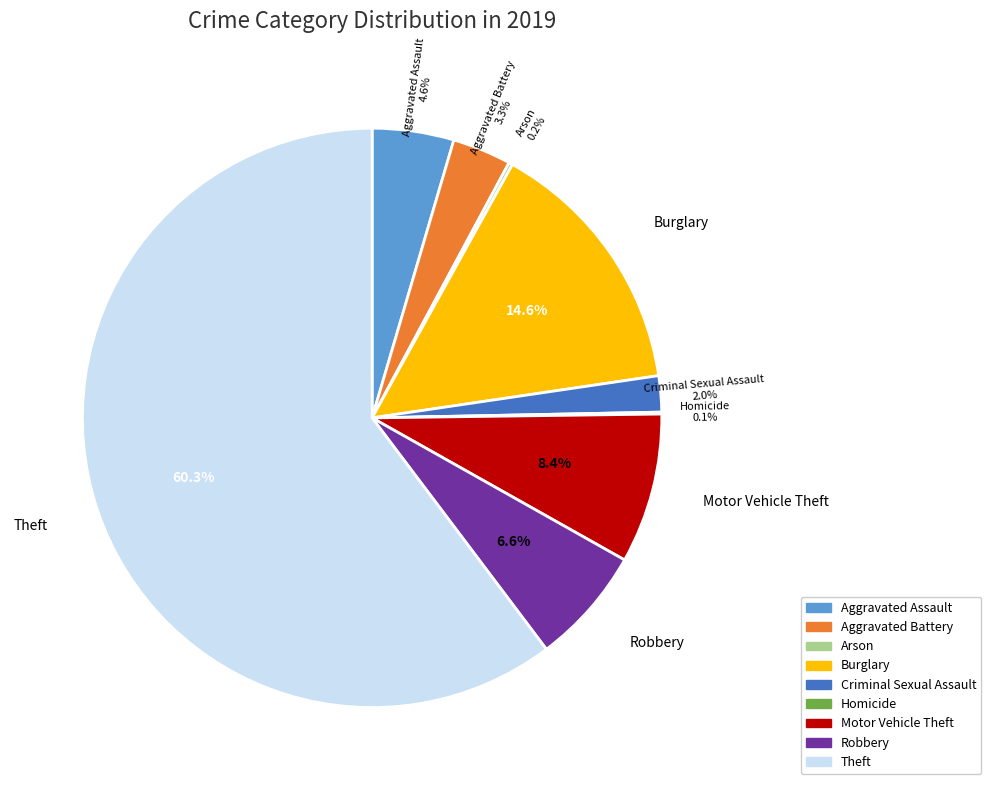

Which category has the biggest portion of the pie?

Theft